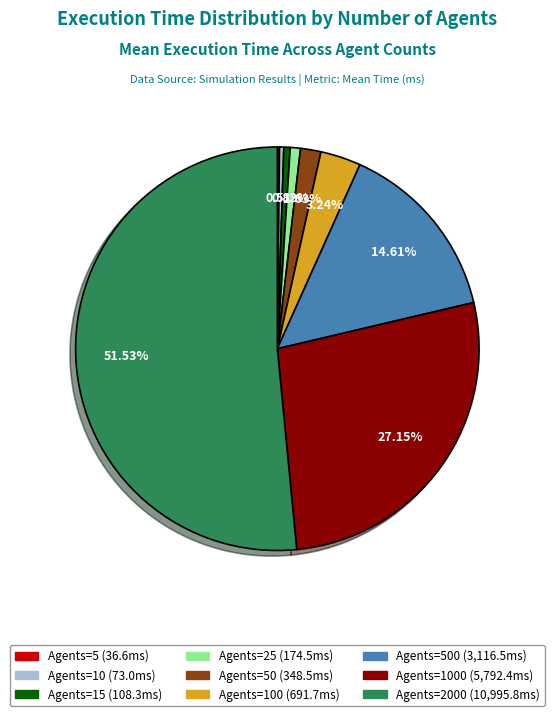

Which category has the smallest portion of the pie?

5